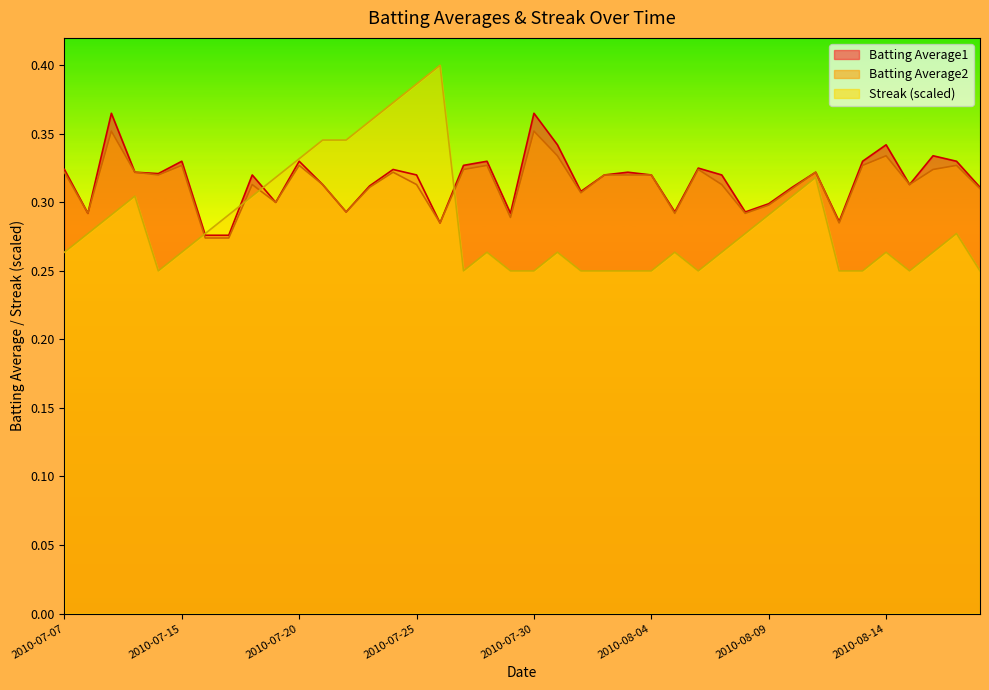

At which category is the sum across all series the highest?

2010-07-25